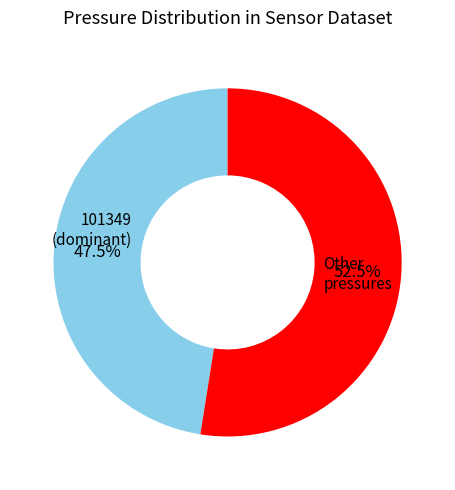

Rank the categories by value from highest to lowest.

Other pressures, 101349 (dominant)